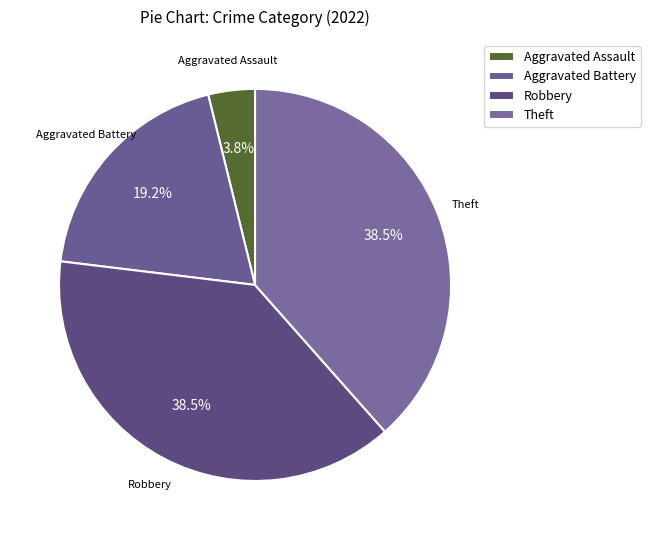

What is the smallest slice in the pie chart?

Aggravated Assault